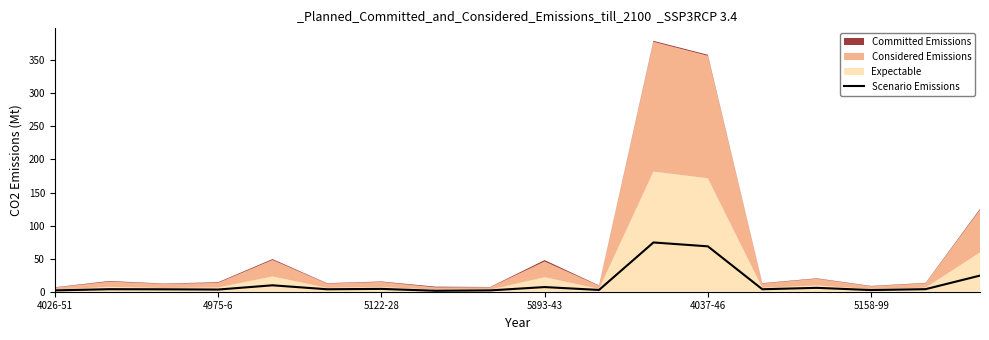

How many lines are shown in the chart?

1